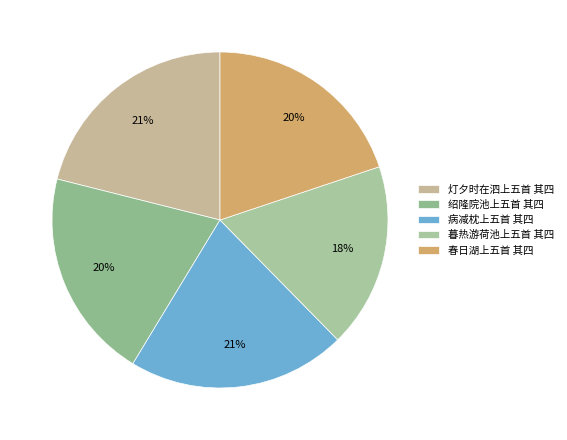

What is the smallest slice in the pie chart?

暮热游荷池上五首 其四